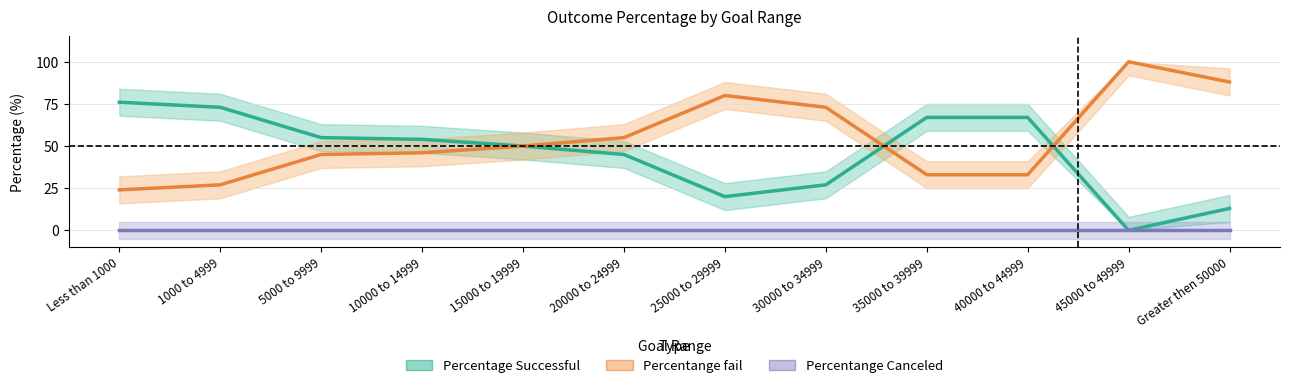

True or false: Percentange fail has a value of 132 at 45000 to 49999.

False